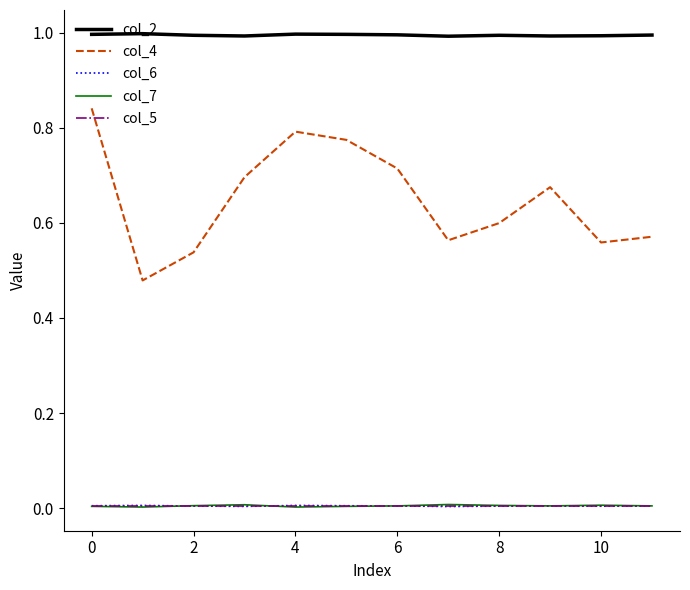

Which series has the largest range (max minus min)?

col_4